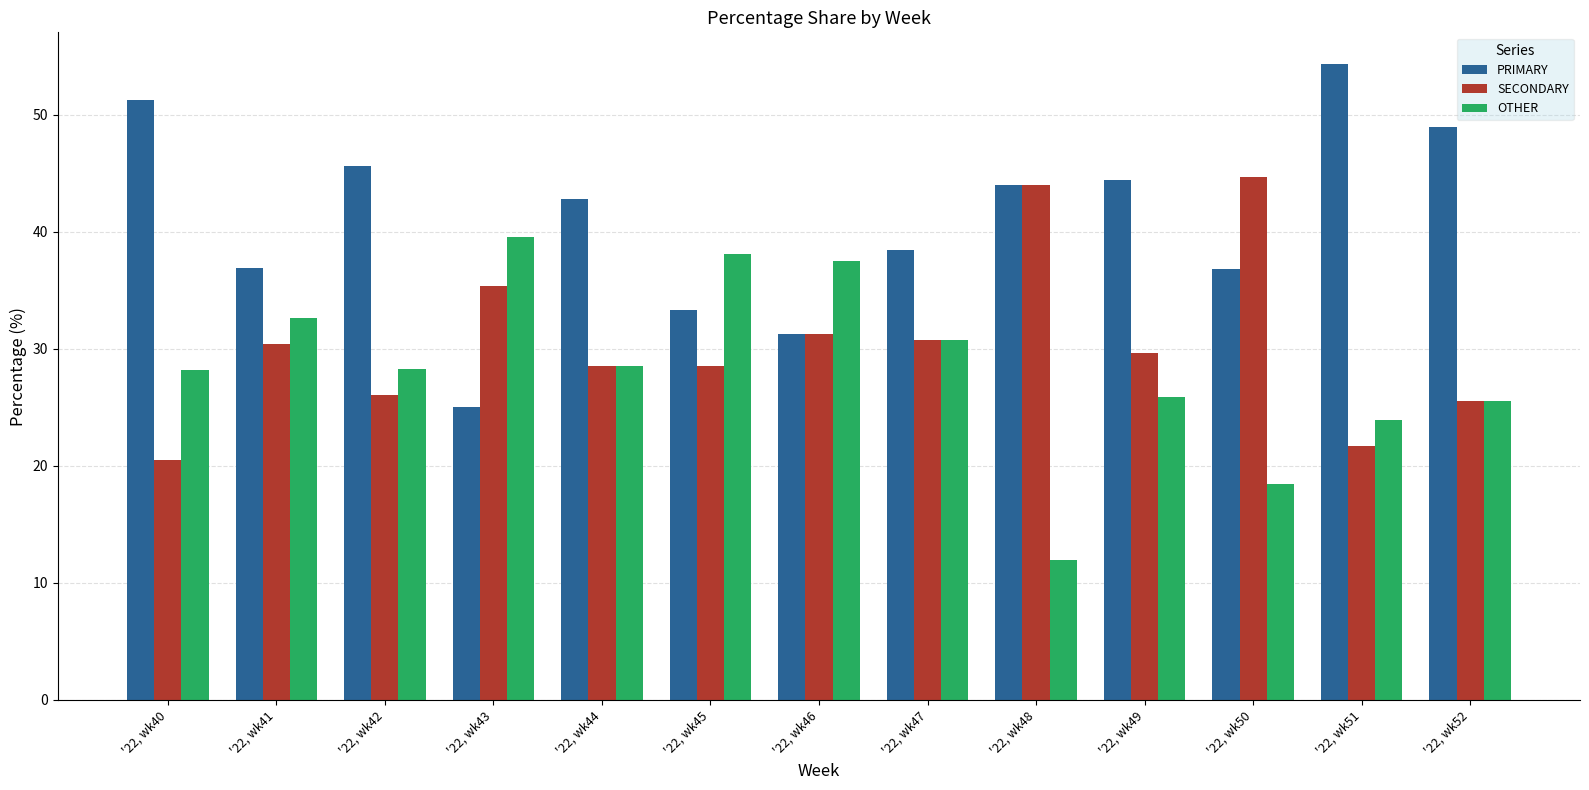

The value of SECONDARY at '22, wk48 is 13.2. True or false?

False